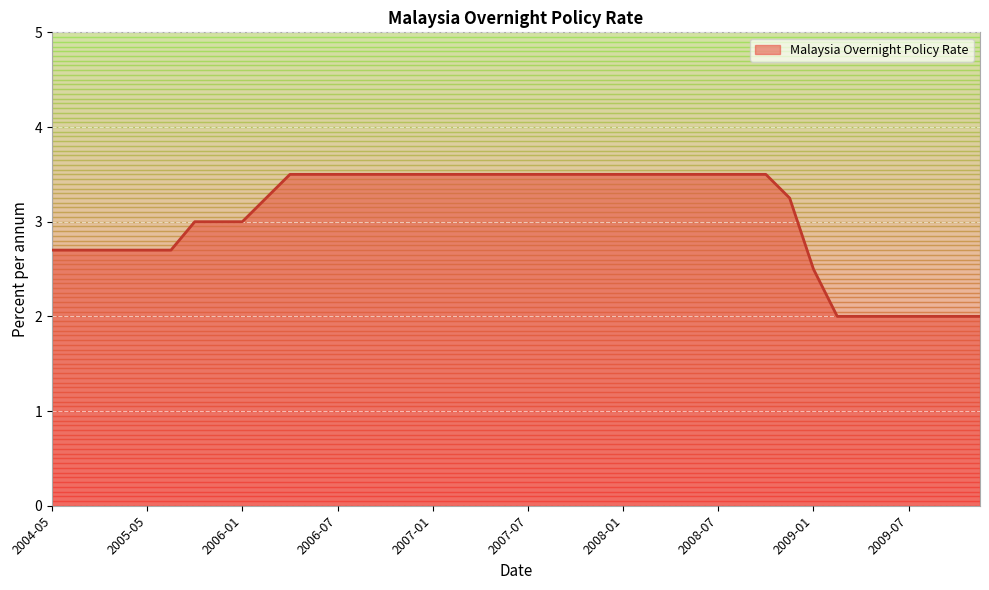

What is the average value?

3.0